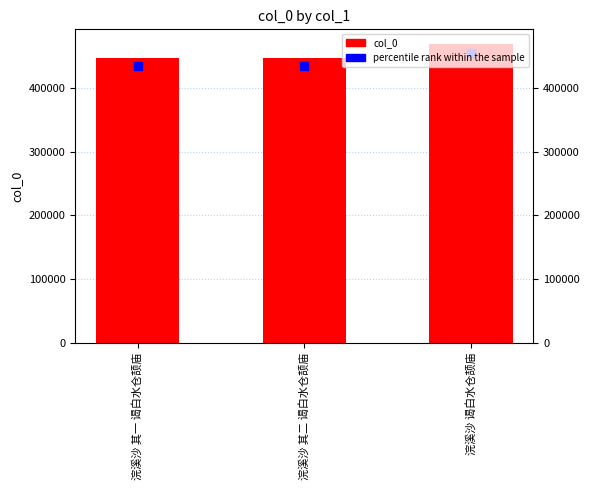

What is the average value?

453865